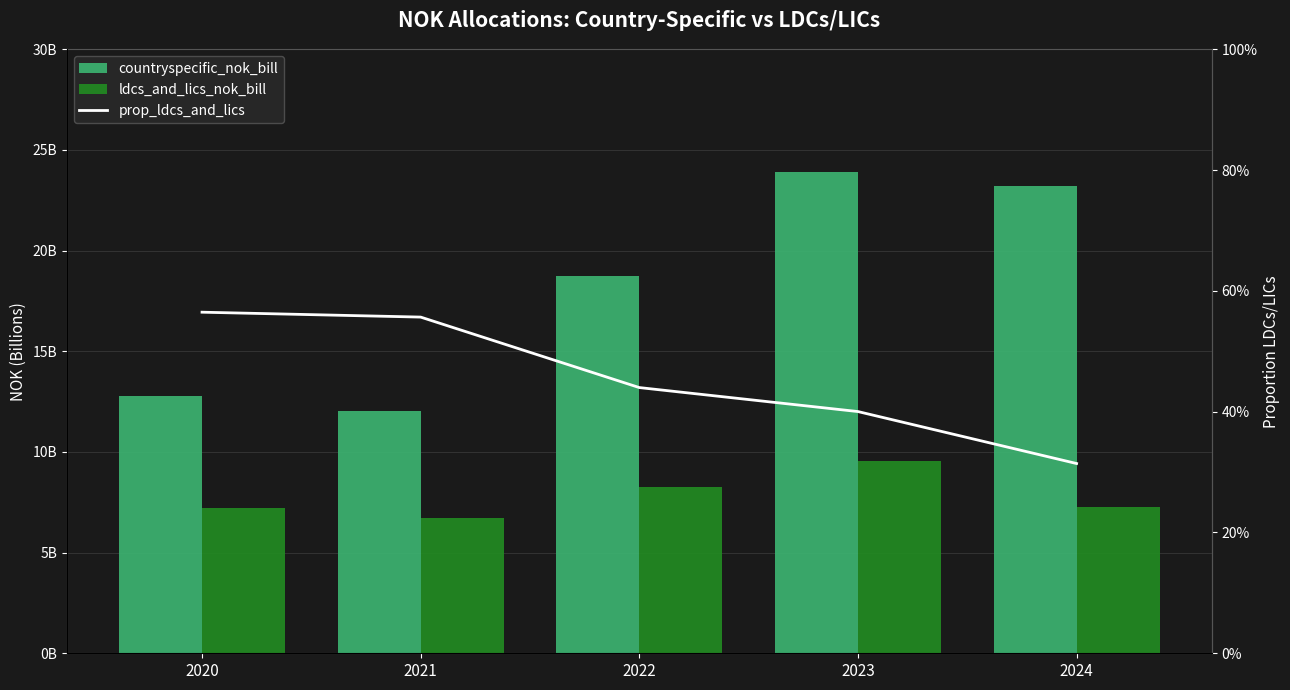

Which series has the largest total across all categories?

countryspecific_nok_bill